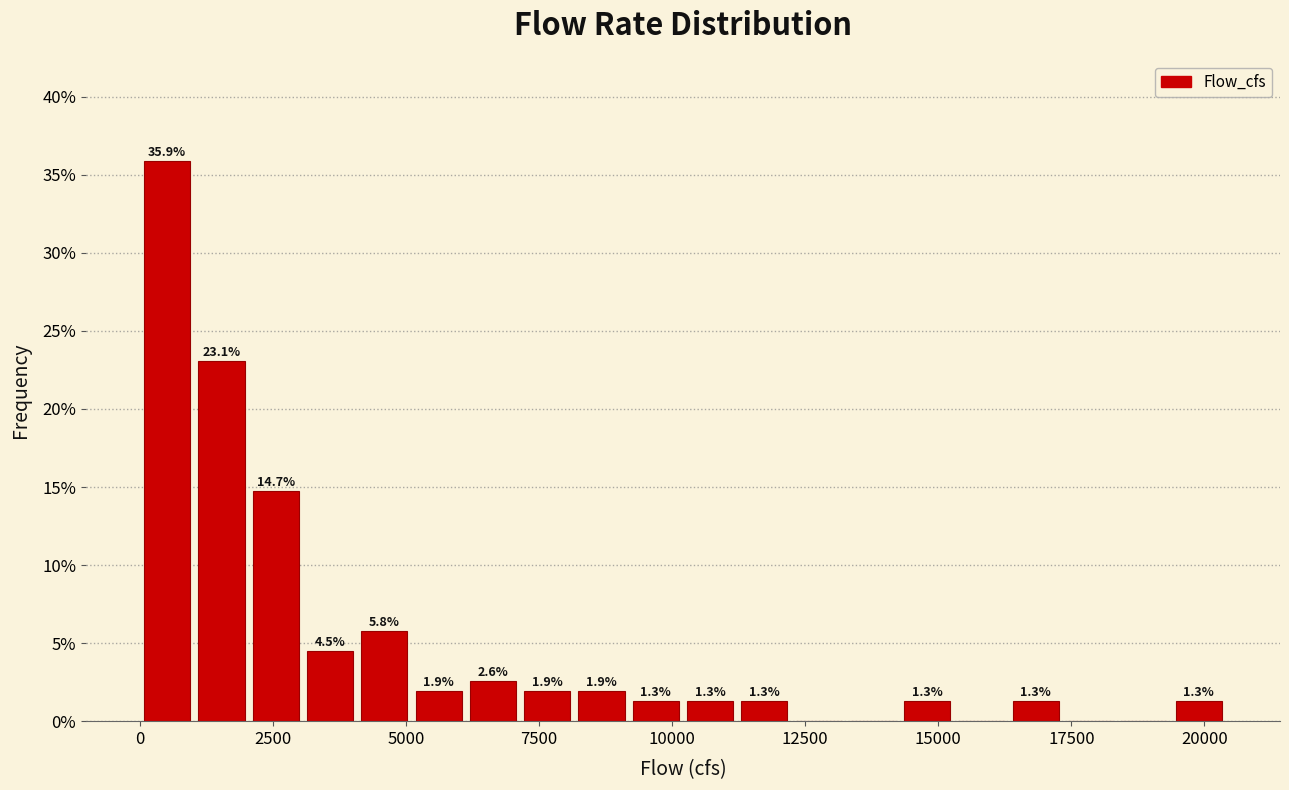

Around what value on the x-axis is the tallest bar? Give the approximate position of its centre, as read against the axis.

500